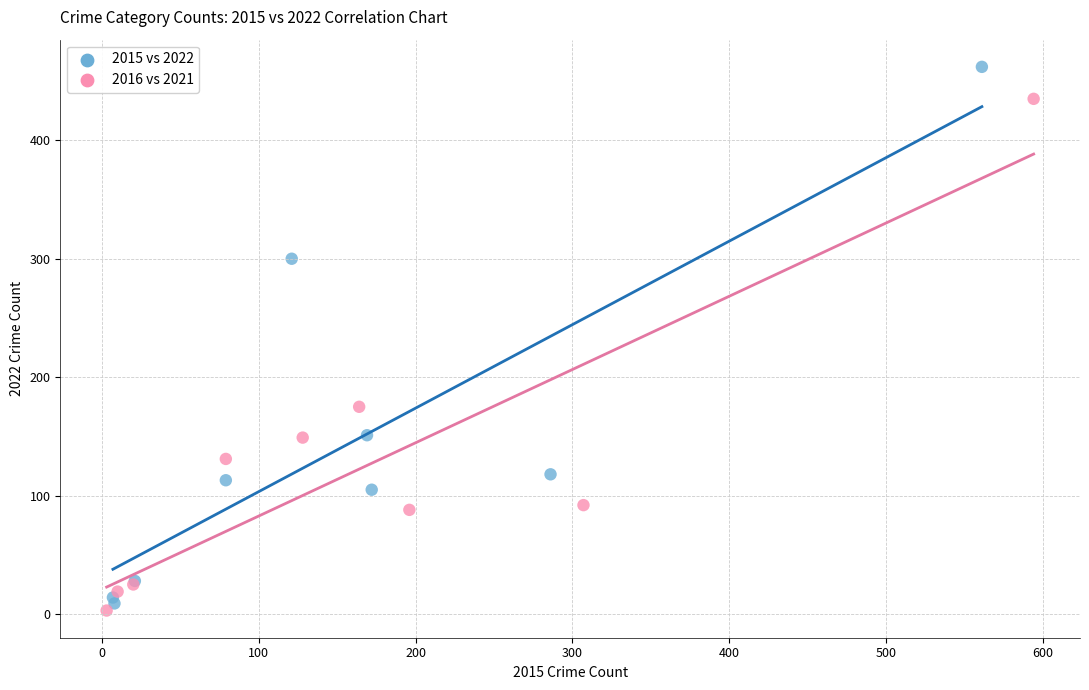

Which series reaches the maximum Y coordinate?

2015 vs 2022